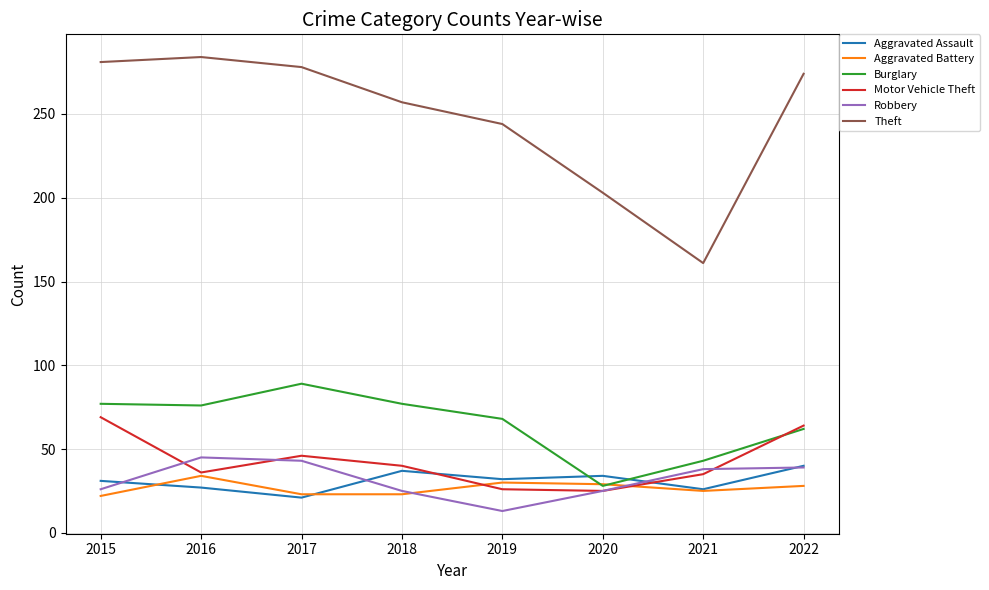

After their last crossing, which series has the higher values: Aggravated Assault or Aggravated Battery?

Aggravated Assault